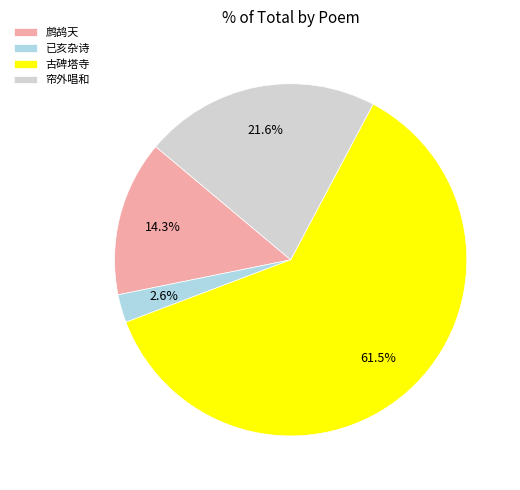

Approximately how many times larger is the value at 帘外唱和 compared to 古碑塔寺?

0.4